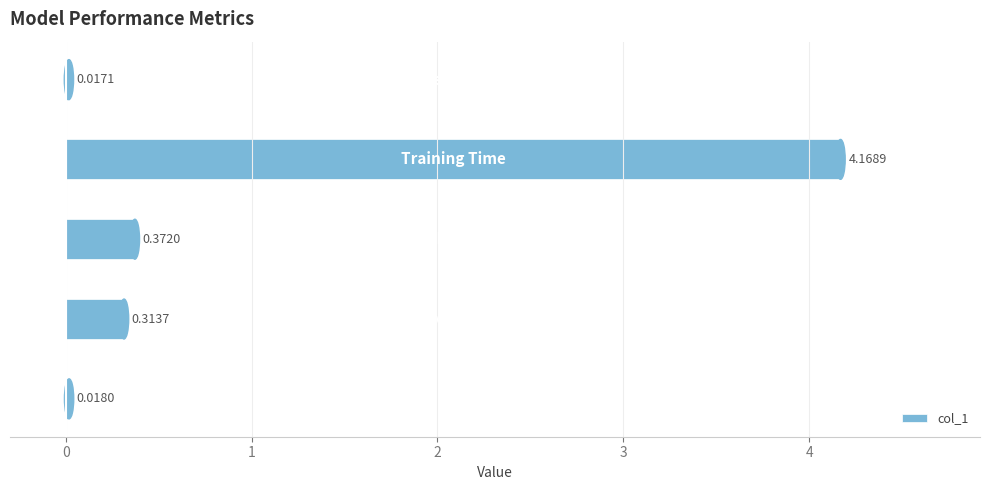

What is the sum of all values?

4.9